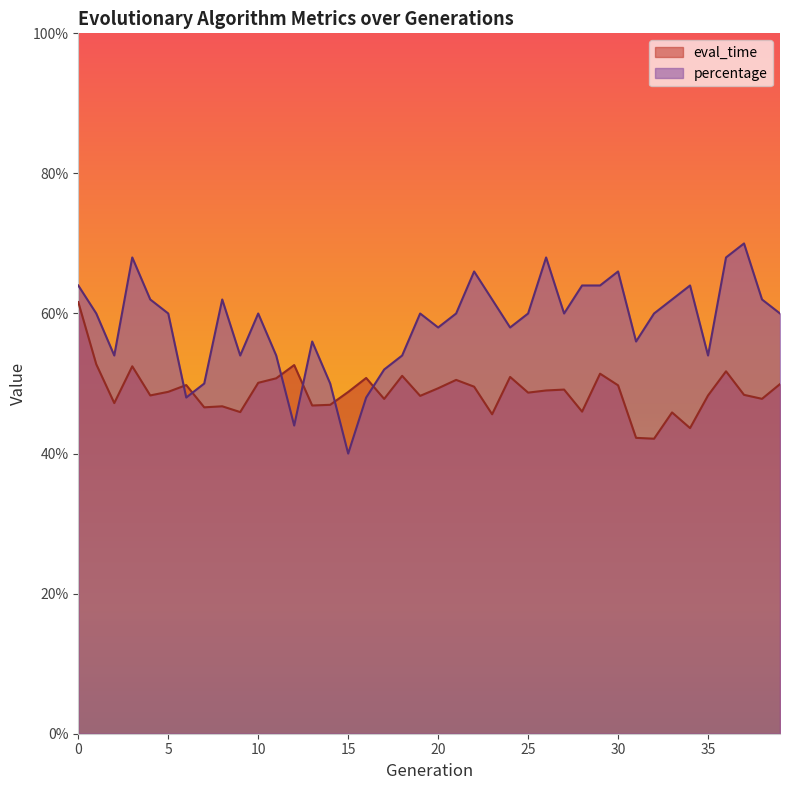

True or false: percentage has a value of 0.8 at 39.

False